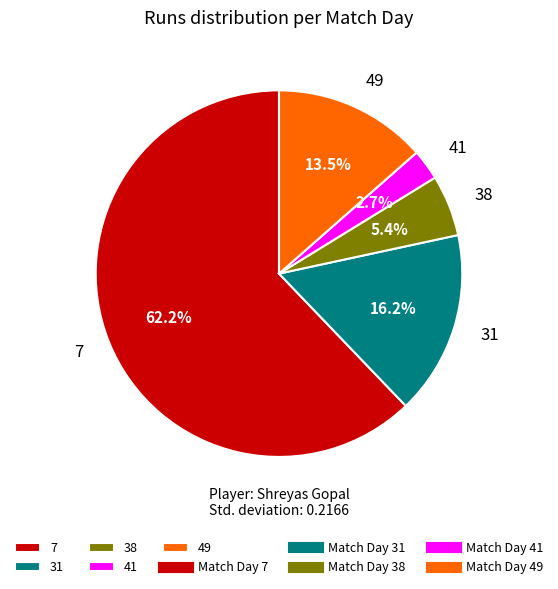

Which slice is the smallest?

41